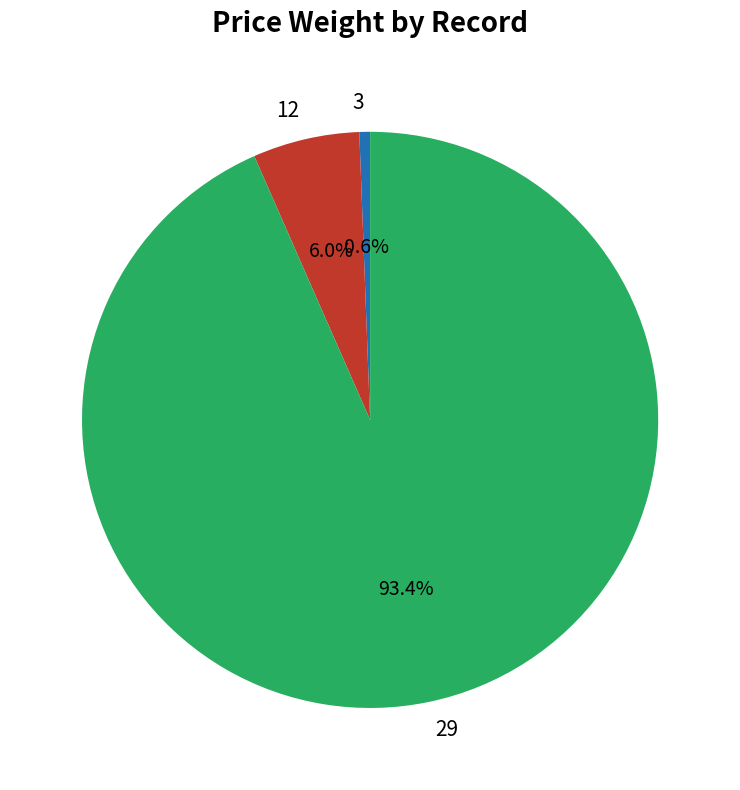

How many slices are in this pie chart?

3